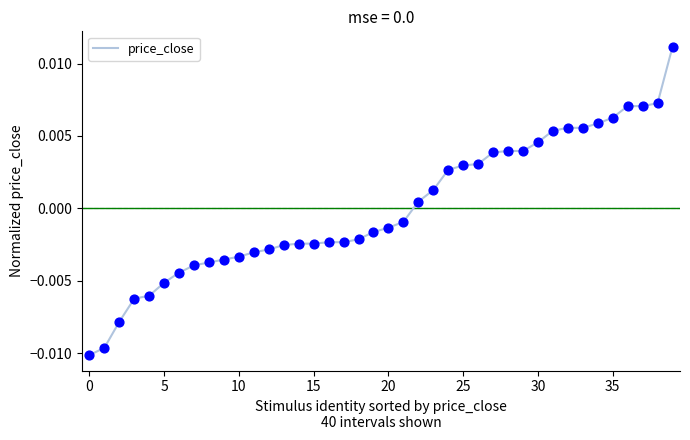

How many lines are shown in the chart?

1